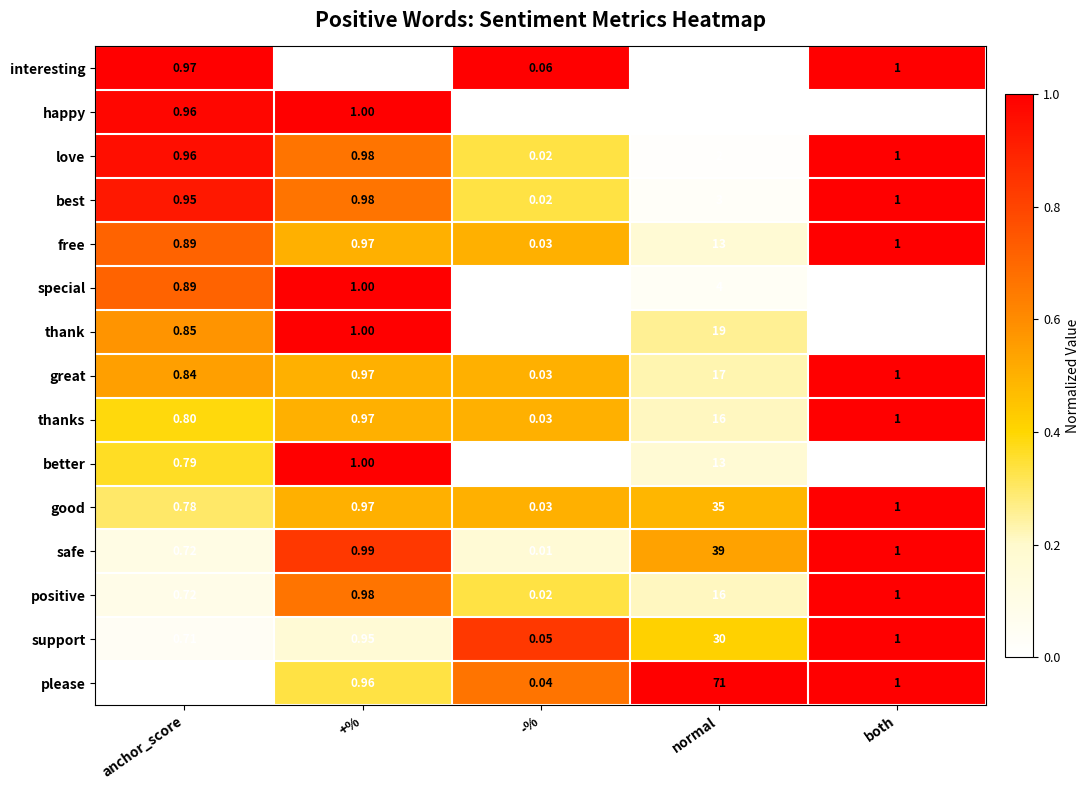

At which category does the chart reach its peak across all series?

normal